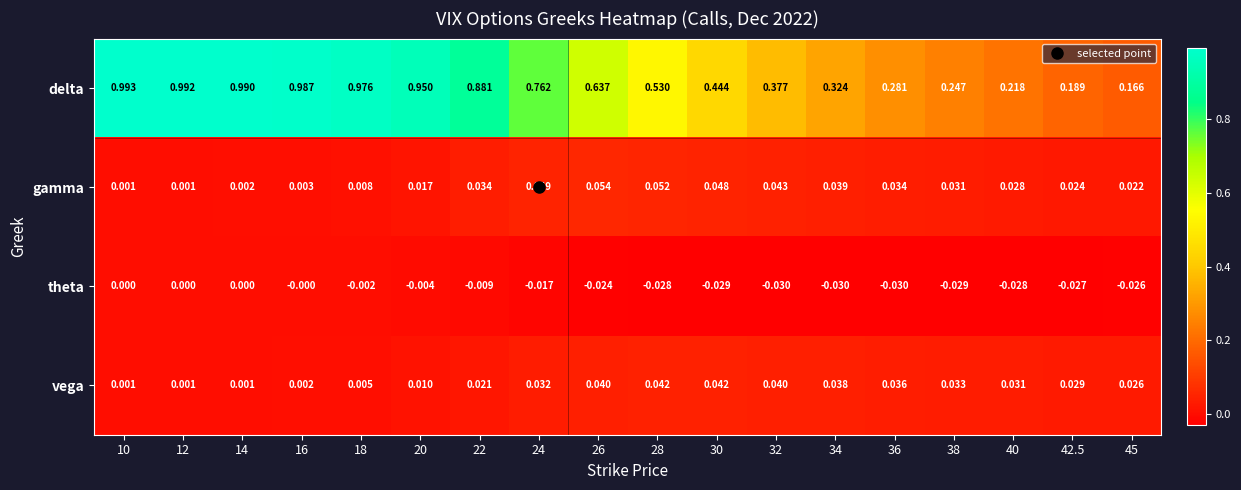

Which series has the largest total across all categories?

delta